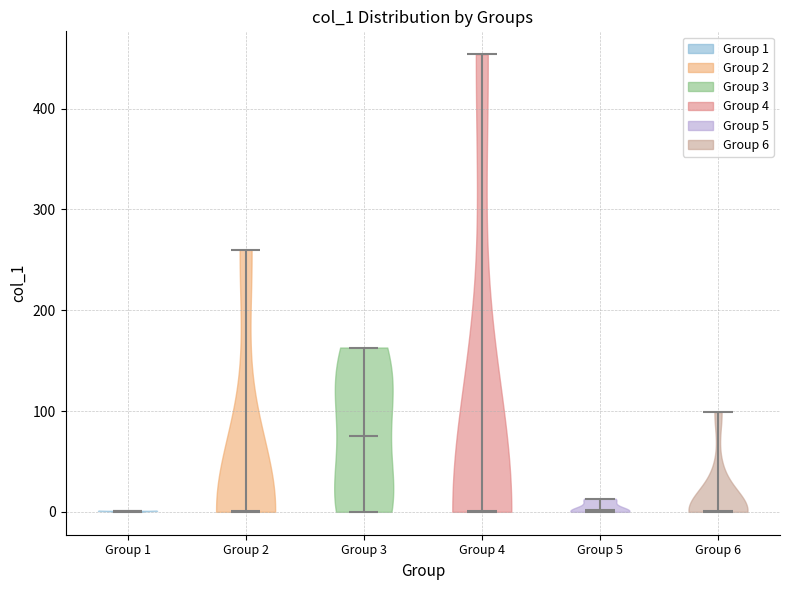

Reading left to right, read every violin against the y-axis: where its median line is, and the lowest and highest points it reaches. The values are not printed on the chart, so give them approximately, as read against the axis.

Group 1: median line 0, lowest point 0, highest point 0
Group 2: median line 0, lowest point 0, highest point 260
Group 3: median line 80, lowest point 0, highest point 160
Group 4: median line 0, lowest point 0, highest point 450
Group 5: median line 0, lowest point 0, highest point 10
Group 6: median line 0, lowest point 0, highest point 100